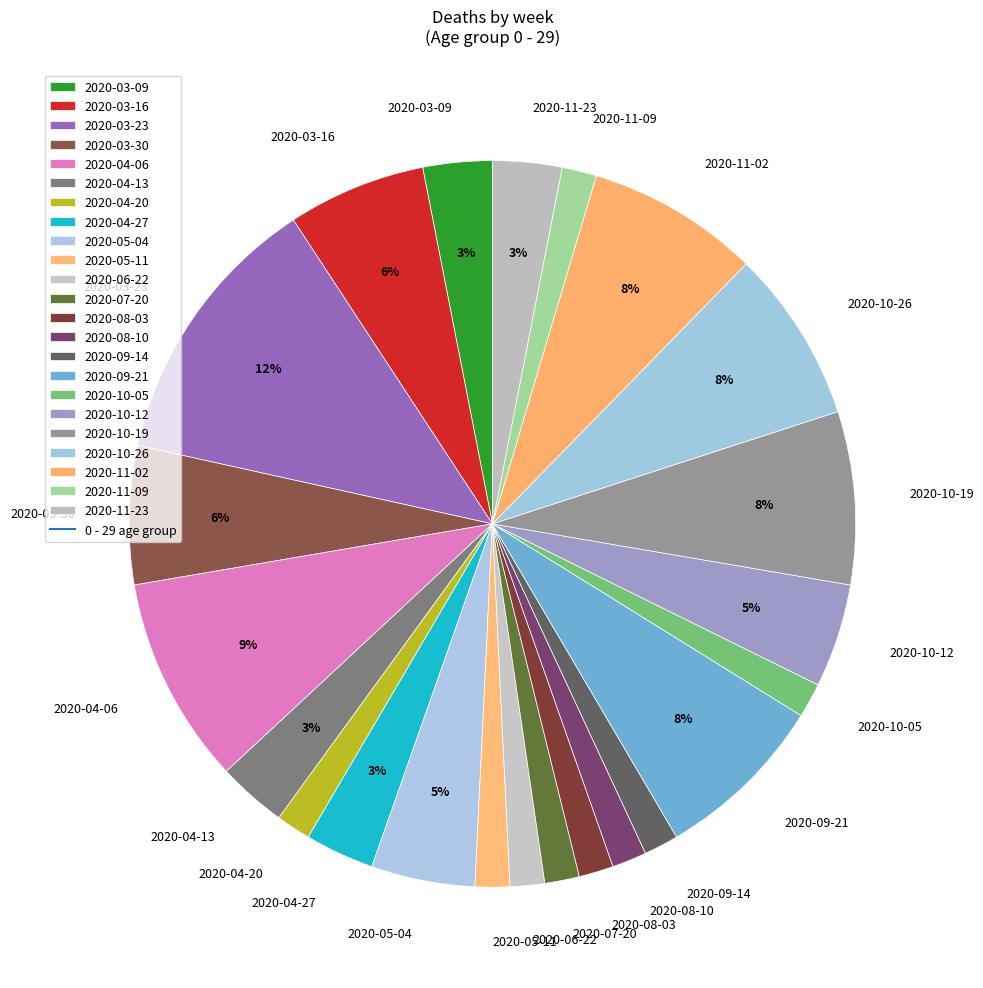

Which category has the biggest portion of the pie?

2020-03-23